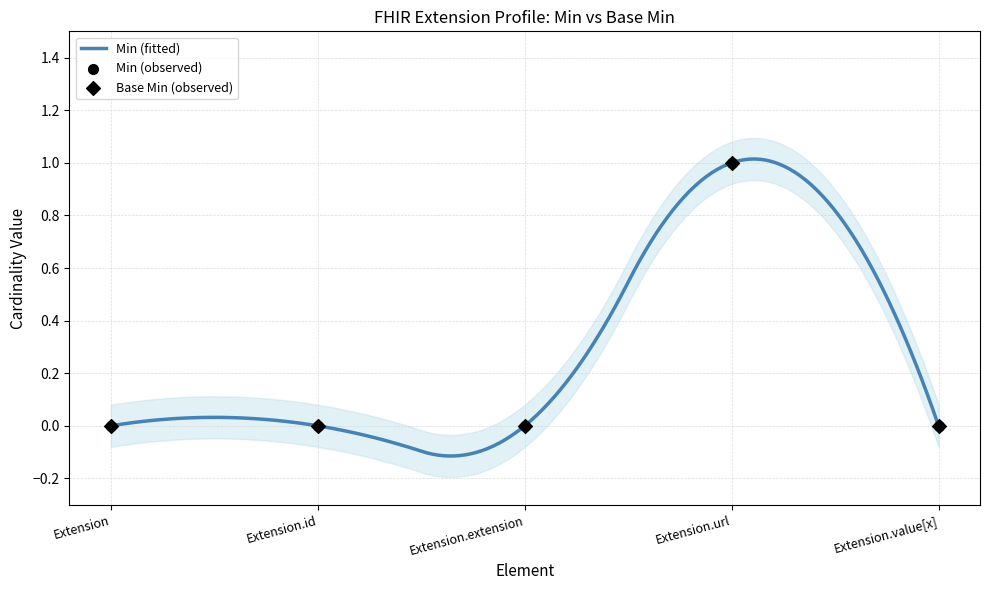

Which series contains the lowest Y value?

Min